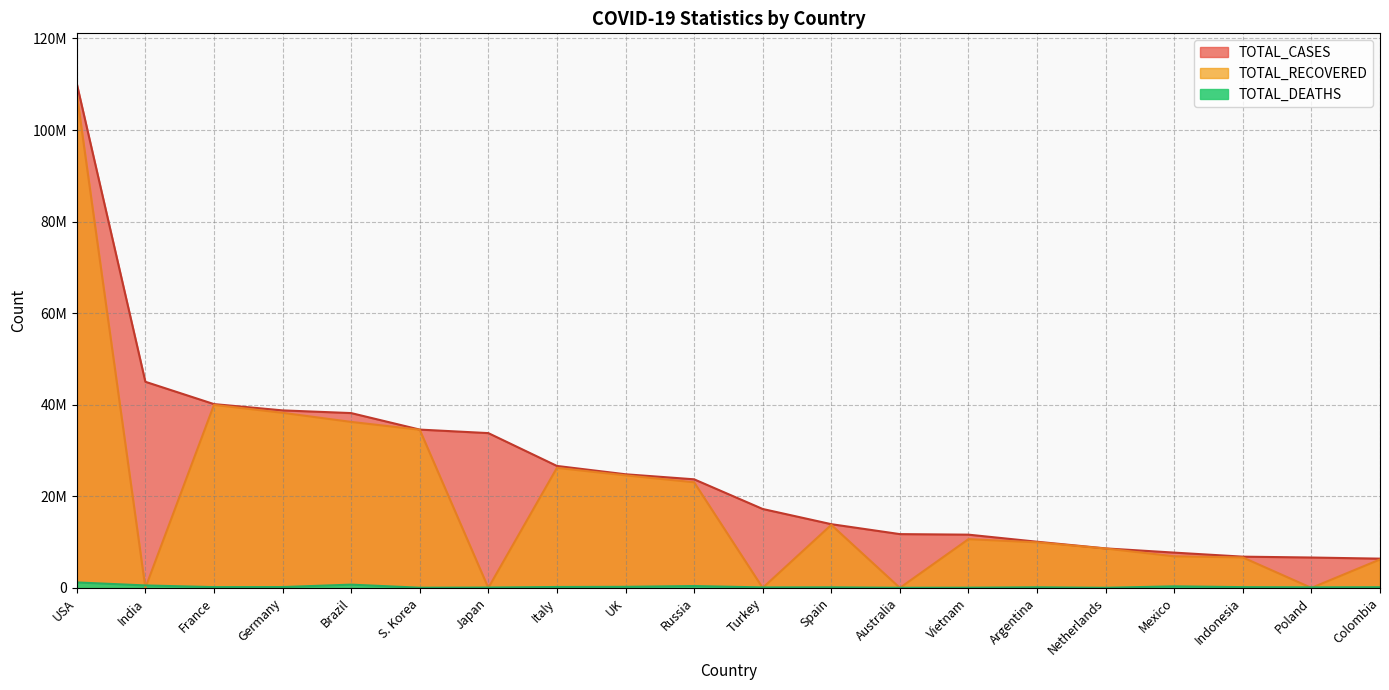

What is the sum of the TOTAL_RECOVERED values at USA and Germany?

146122316